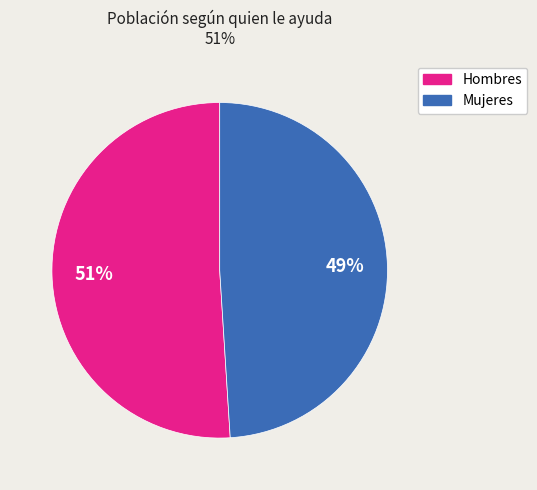

To the nearest percent, what is the average slice percentage?

50%